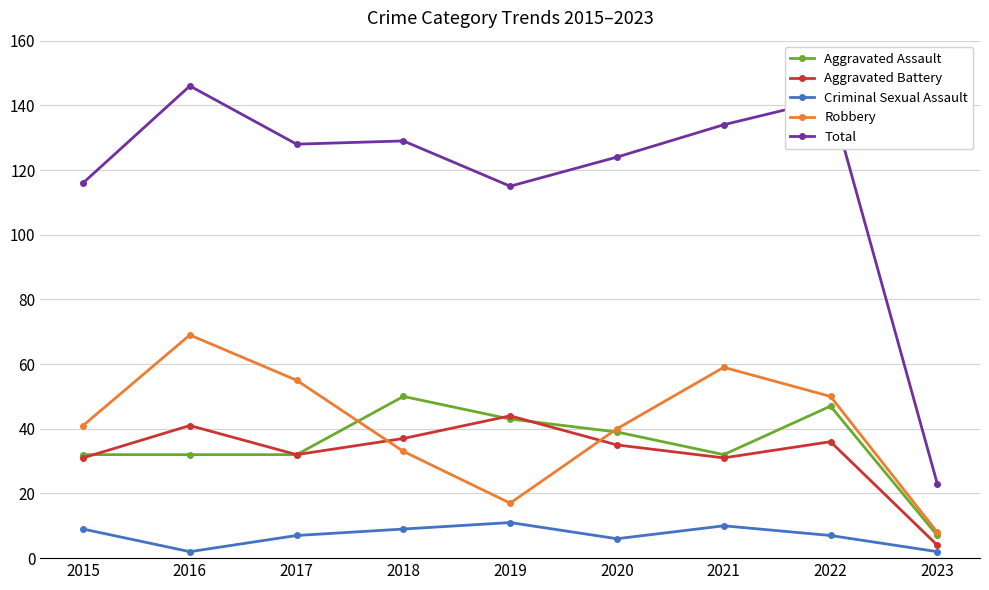

Reading left to right, transcribe all the data shown in this chart.

Aggravated Assault: 2015=32	2016=32	2017=32	2018=50	2019=43	2020=39	2021=32	2022=47	2023=7
Aggravated Battery: 2015=31	2016=41	2017=32	2018=37	2019=44	2020=35	2021=31	2022=36	2023=4
Criminal Sexual Assault: 2015=9	2016=2	2017=7	2018=9	2019=11	2020=6	2021=10	2022=7	2023=2
Robbery: 2015=41	2016=69	2017=55	2018=33	2019=17	2020=40	2021=59	2022=50	2023=8
Total: 2015=116	2016=146	2017=128	2018=129	2019=115	2020=124	2021=134	2022=142	2023=23